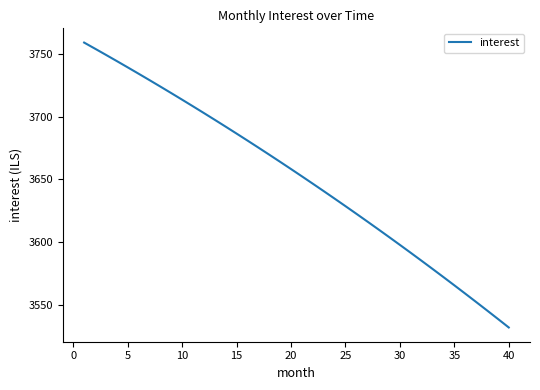

What is the smallest value displayed?

3531.7